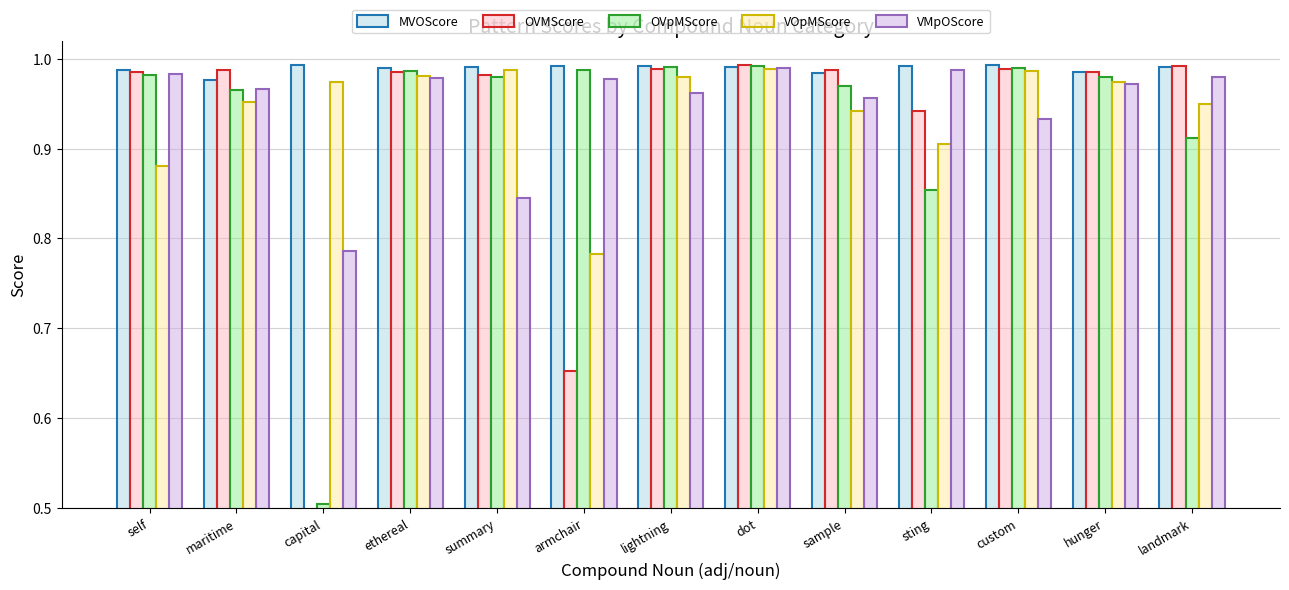

Which series has the largest range (max minus min)?

OVMScore